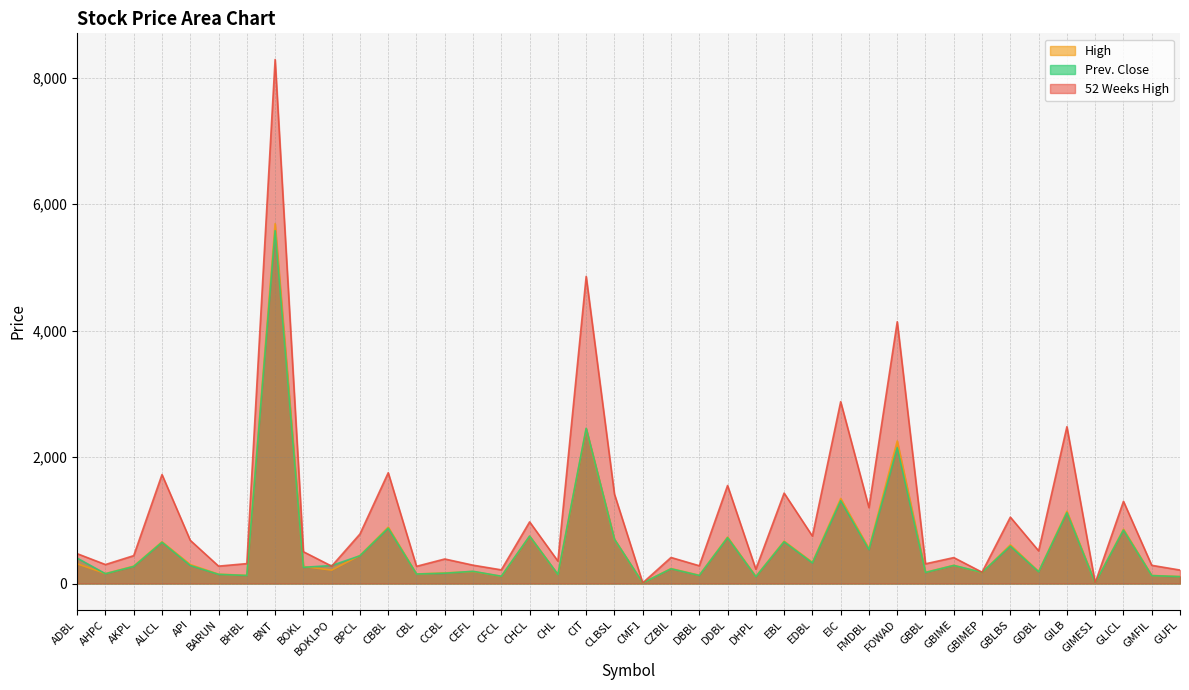

The value of Prev. Close at CFCL is 73.1. True or false?

False